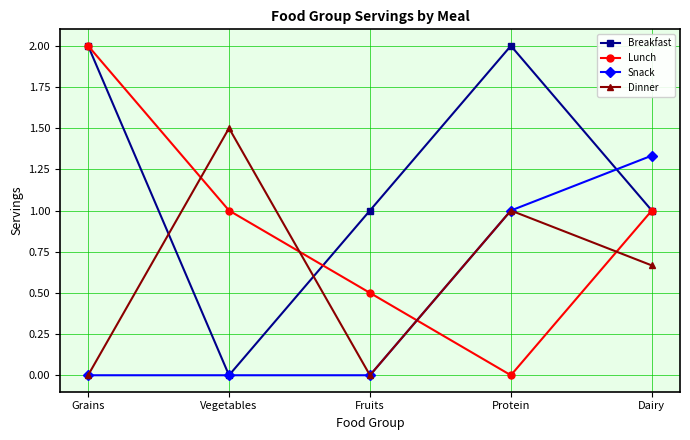

What are all the series names shown in the legend?

Breakfast, Lunch, Snack, Dinner